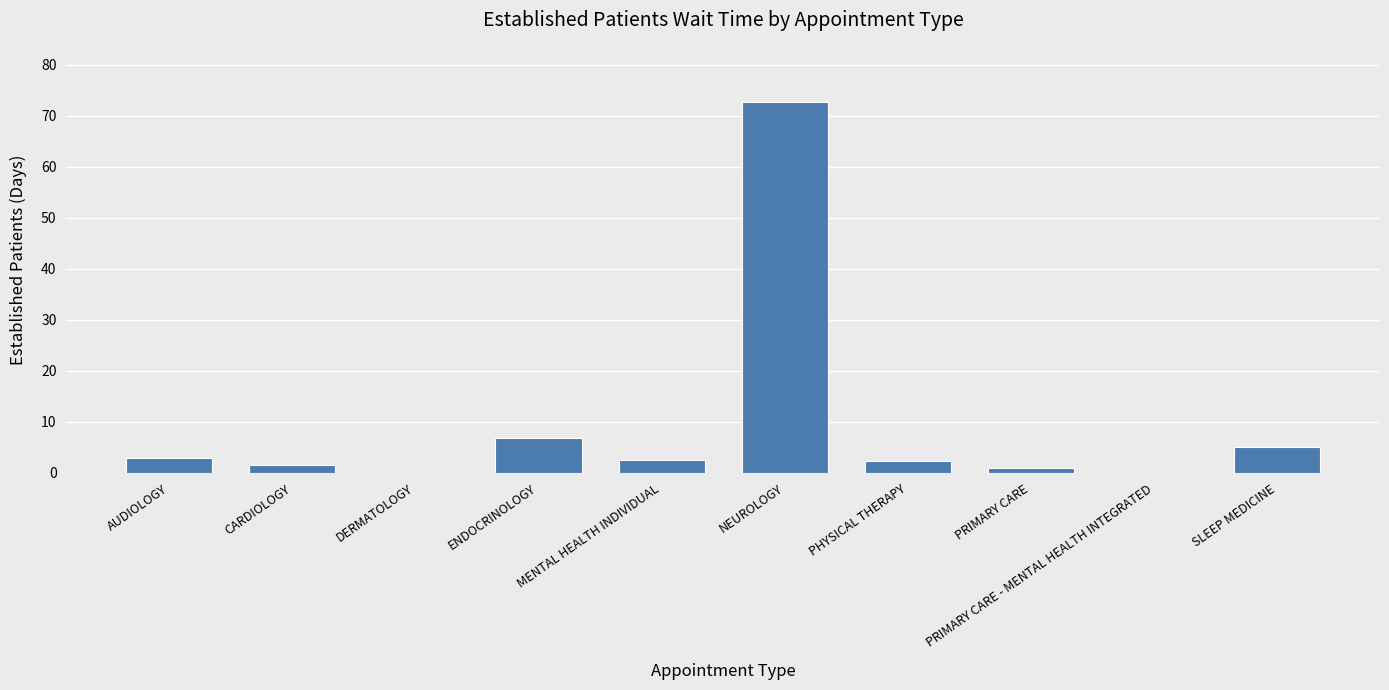

Does the chart contain stacked bars?

No